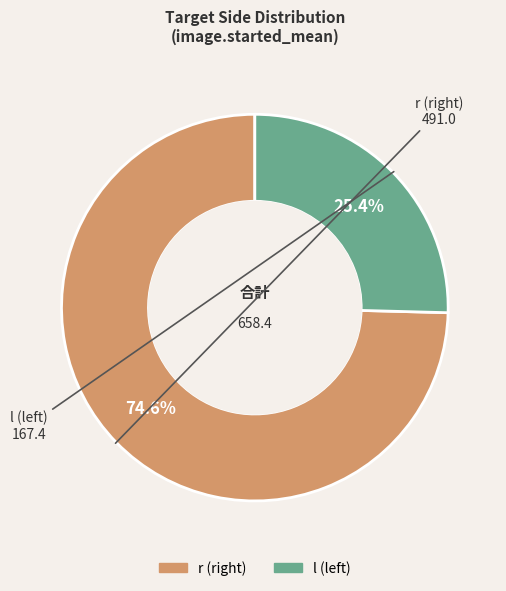

Count the number of slices in the pie.

2